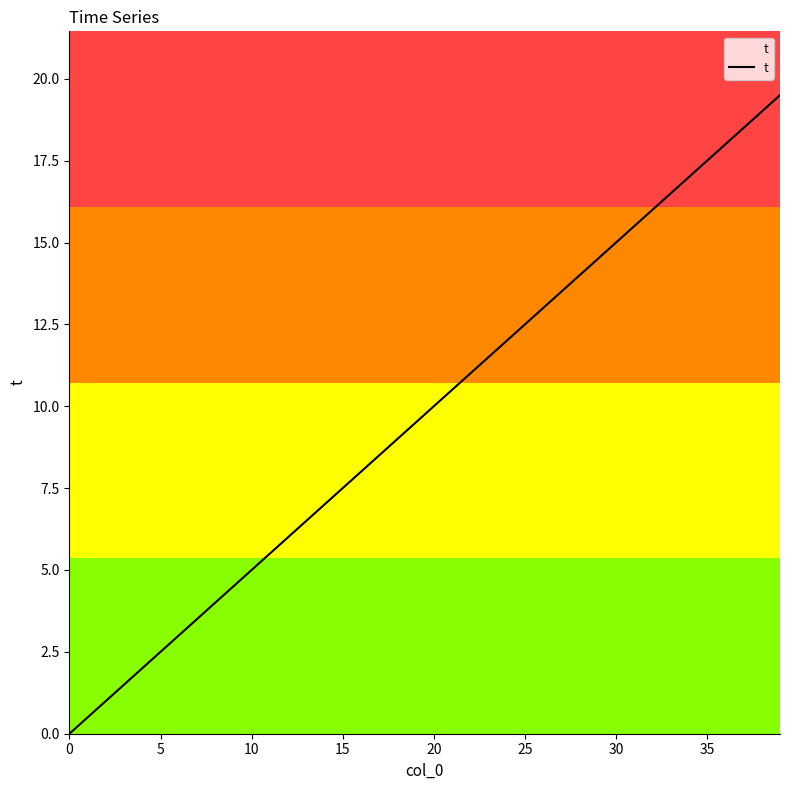

What is the greatest value displayed?

19.5